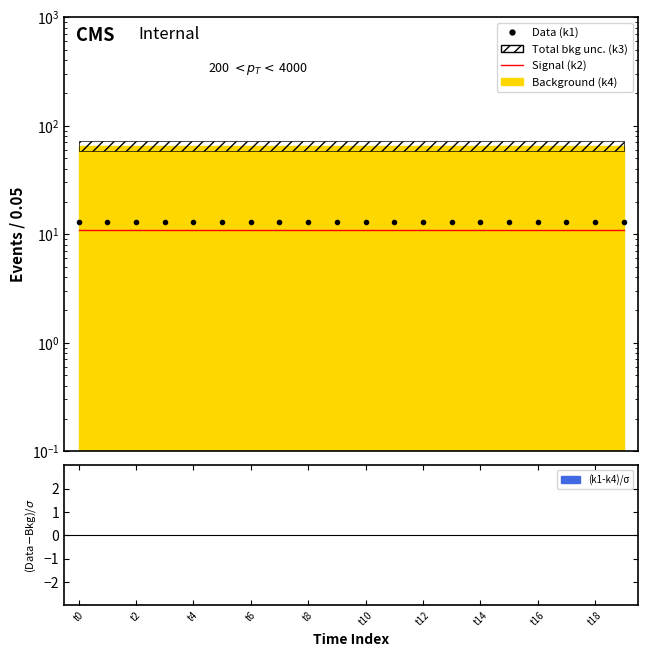

Which series has the largest range (max minus min)?

k2